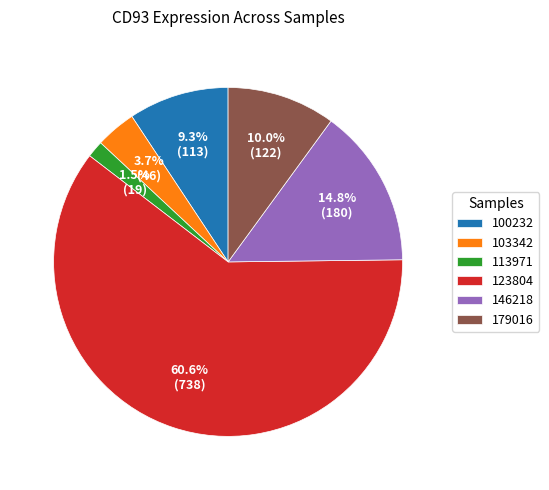

How many slices are in this pie chart?

6